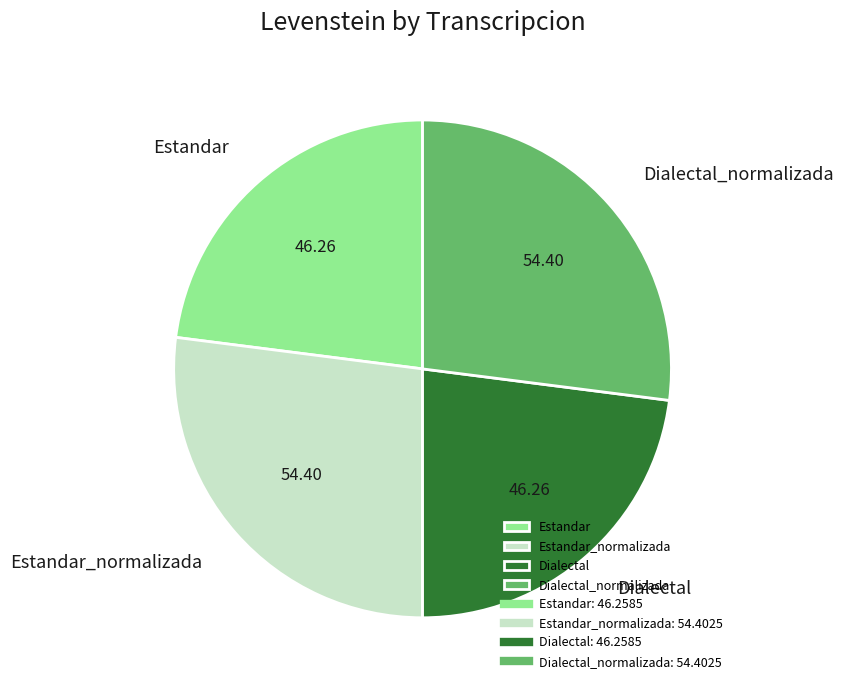

Does Dialectal account for over 50% of the chart?

No